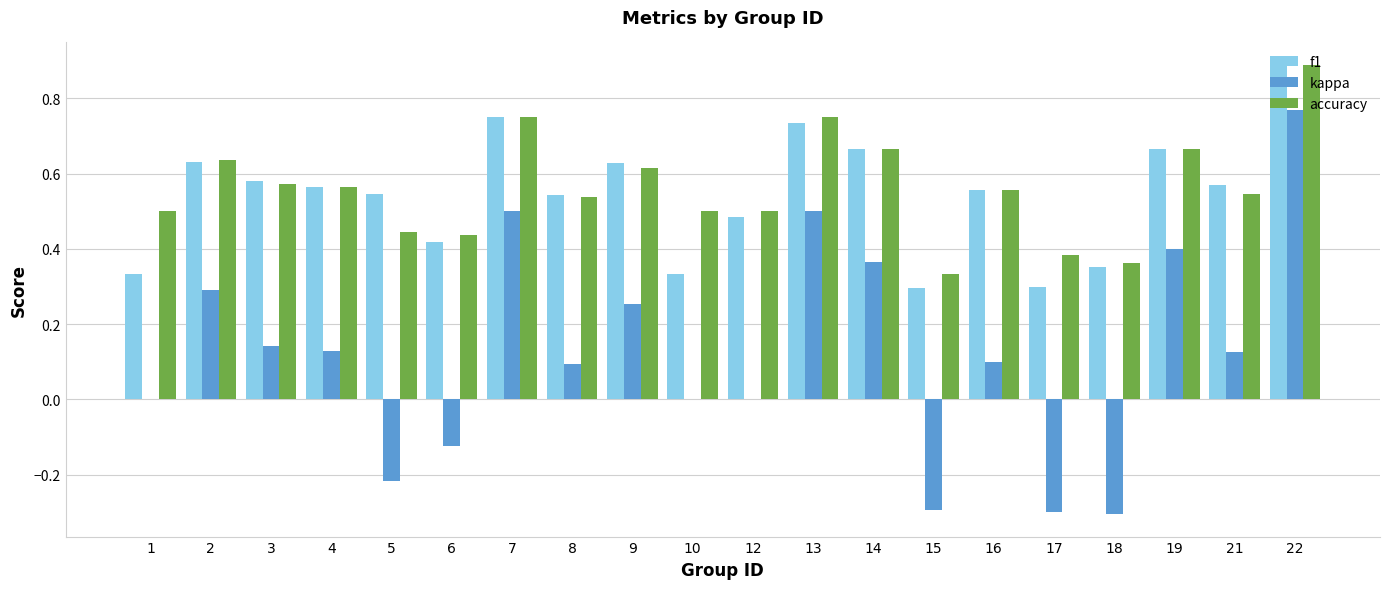

Is it true that kappa equals 0.5 at 22?

False